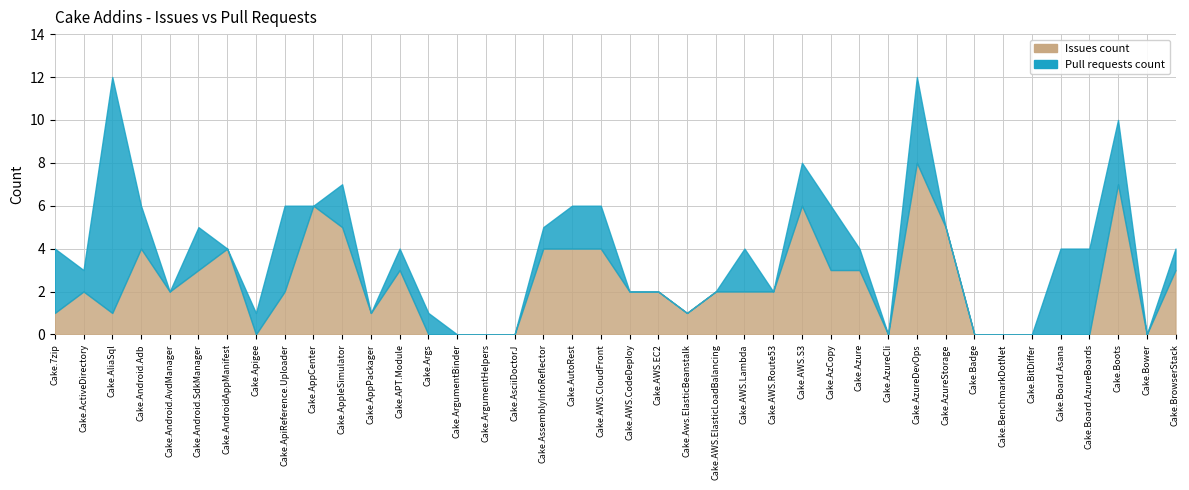

Which category has the highest value in the Issues count series?

Cake.AzureDevOps